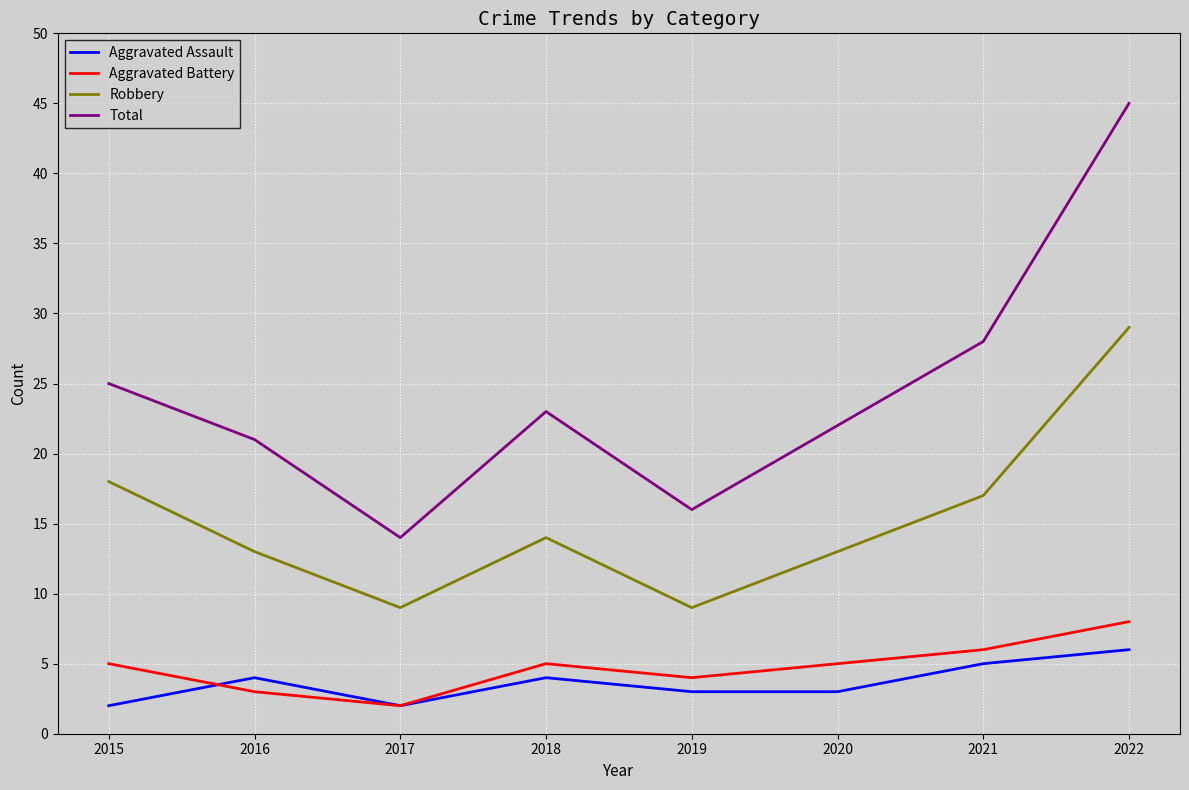

Rank the series at 2022 from lowest to highest value.

Aggravated Assault, Aggravated Battery, Robbery, Total